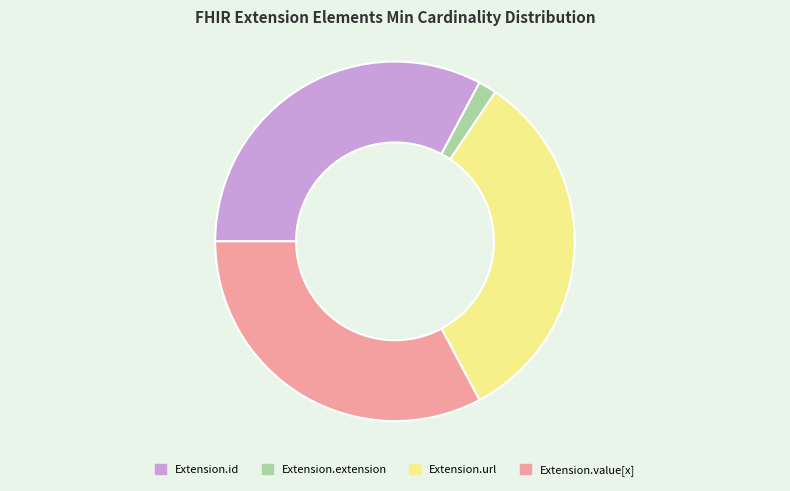

Which has a higher value, Extension.value[x] or Extension.extension?

Extension.value[x]